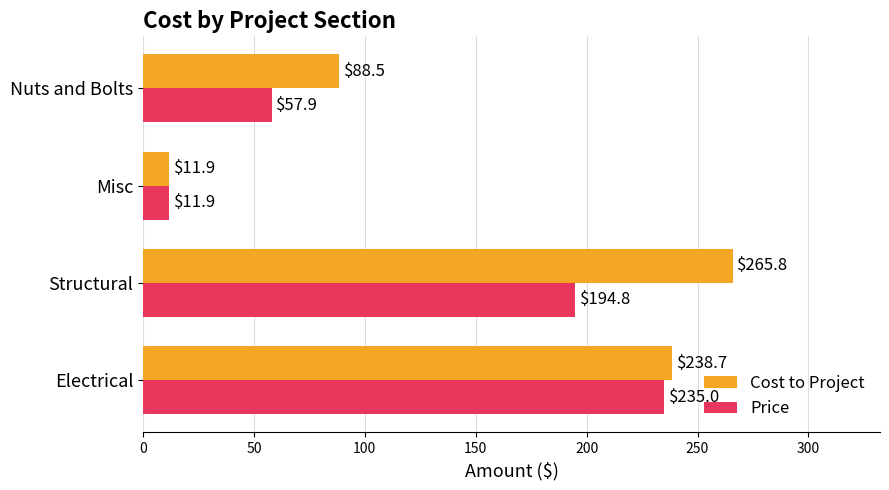

Count the number of categories in the chart.

4